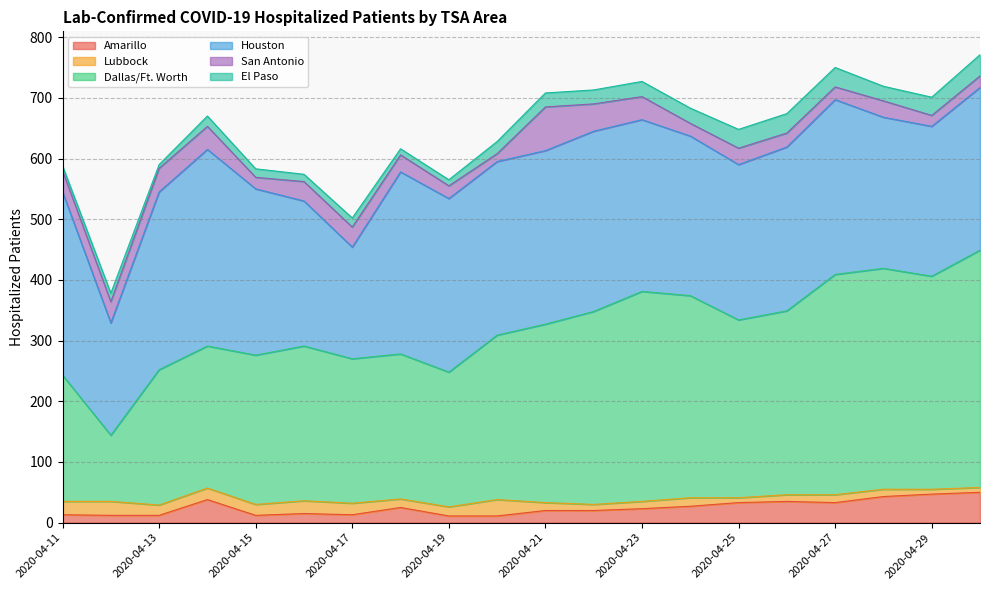

What is the value of the San Antonio point at the 12th from the left?

45